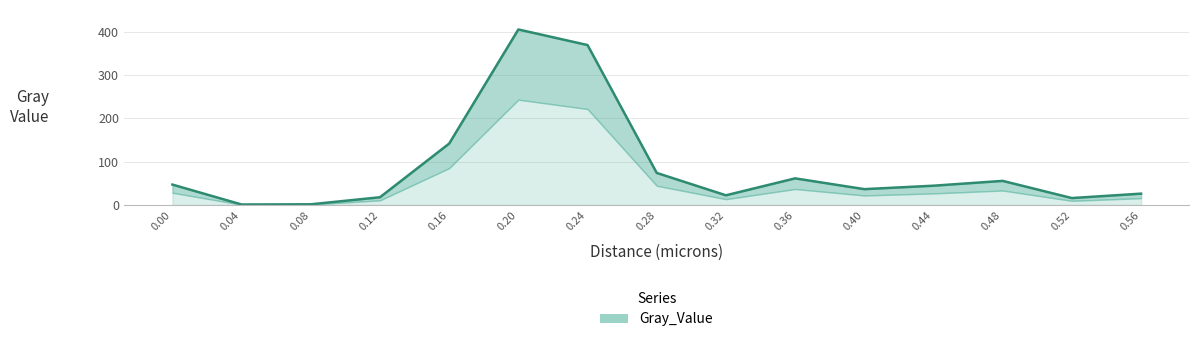

Where is the first local maximum?

0.20